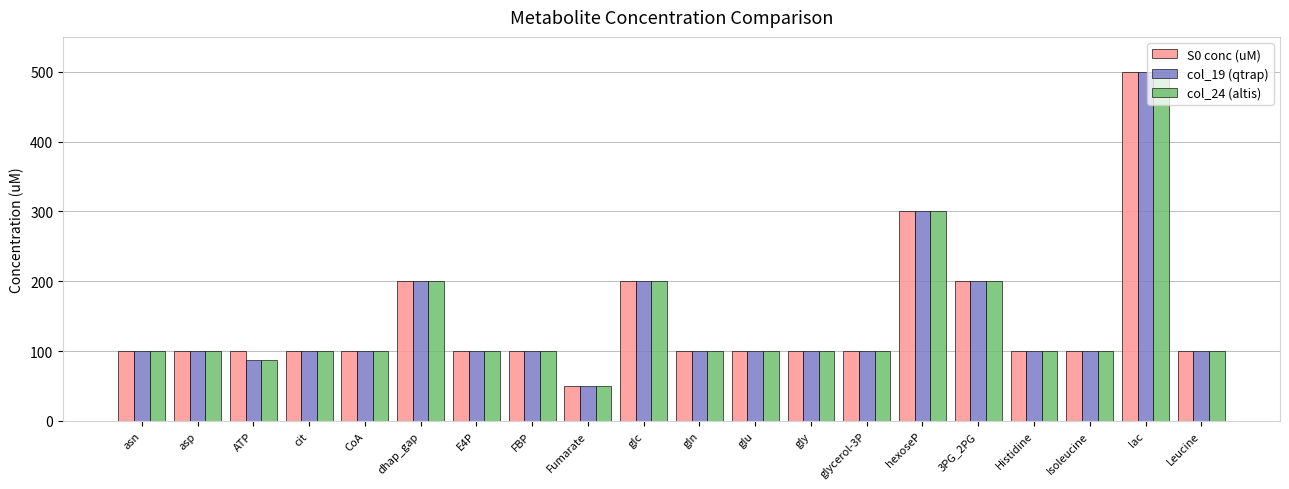

Reading right to left, list all the values displayed in this chart.

S0 conc (uM): 100.0	500.0	100.0	100.0	200.0	300.0	100.0	100.0	100.0	100.0	200.0	50.0	100.0	100.0	200.0	100.0	100.0	100.0	100.0	100.0
col_19 (qtrap): 100.0	500.0	100.0	100.0	200.0	300.0	100.0	100.0	100.0	100.0	200.0	50.0	100.0	100.0	200.0	100.0	100.0	87.5	100.0	100.0
col_24 (altis): 100.0	500.0	100.0	100.0	200.0	300.0	100.0	100.0	100.0	100.0	200.0	50.0	100.0	100.0	200.0	100.0	100.0	87.5	100.0	100.0